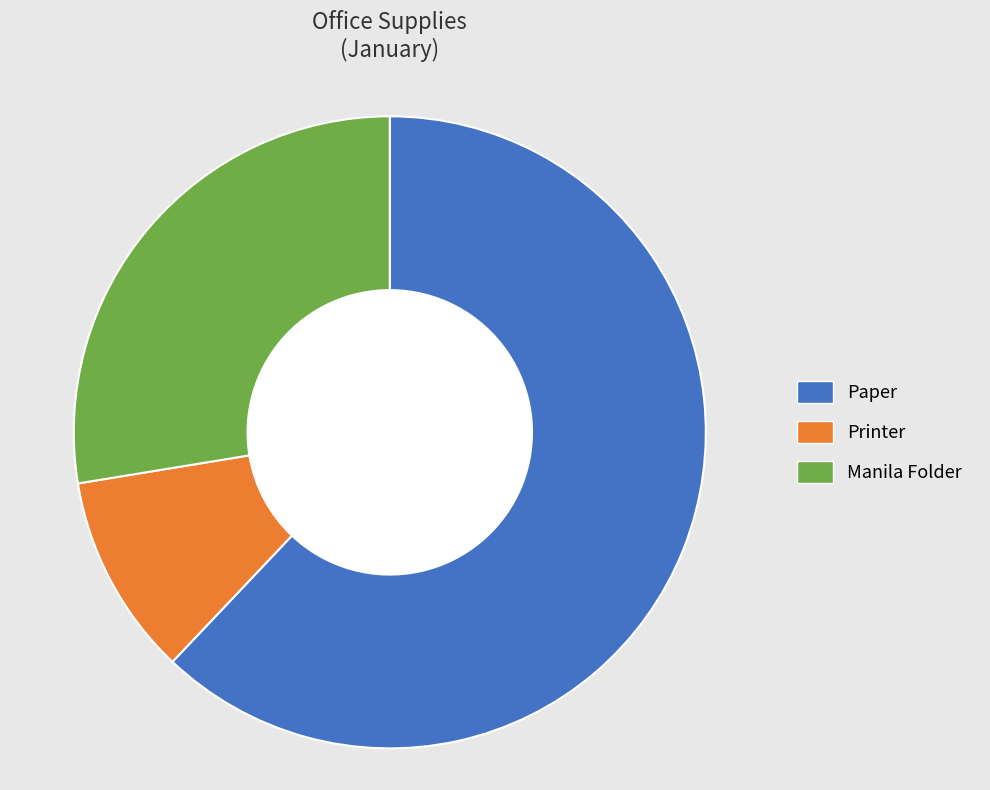

How many slices are in this pie chart?

3